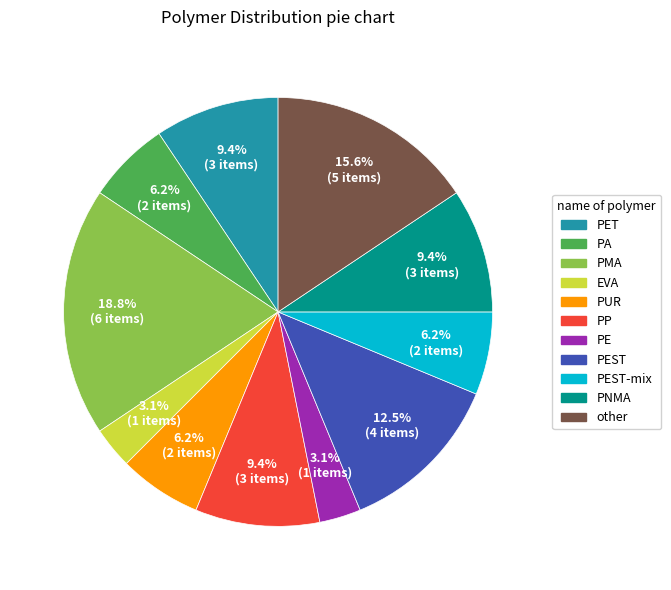

Is there a majority slice in this chart?

No